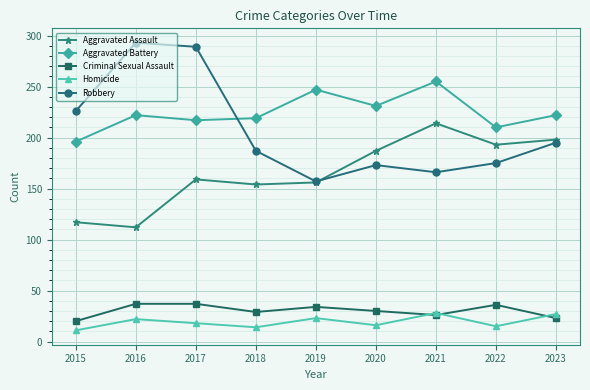

What is the total value across all series at 2019?

617